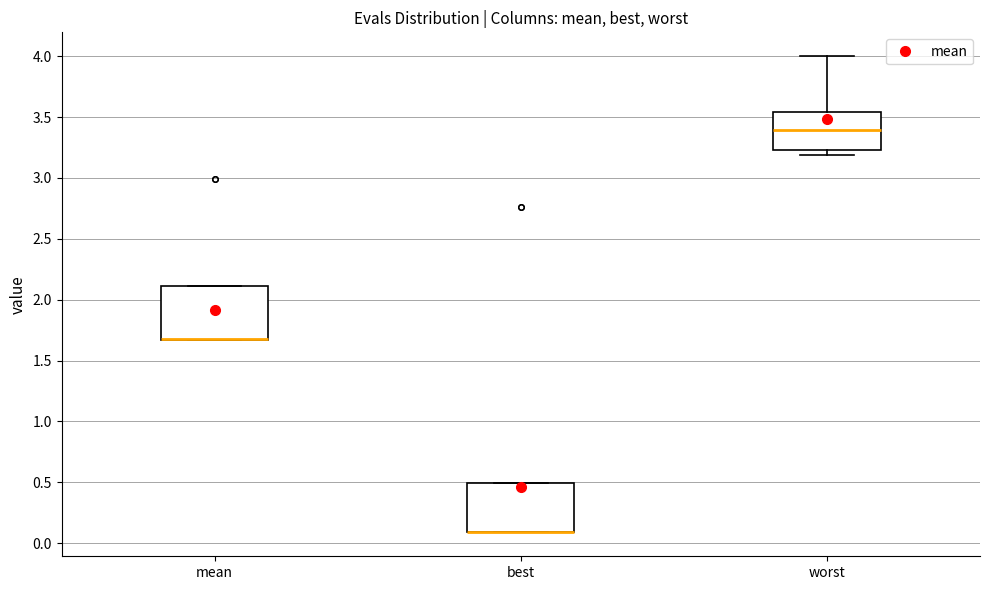

Reading left to right, transcribe this box plot: for each box, give where its median line is, the range the box spans, and where its two whiskers end, as read against the y-axis. The values are not printed on the chart, so give them approximately, as read against the axis.

mean: median 1.70 (drawn on the box's lower edge), box 1.65 to 2.10, whiskers 1.65 to 2.10
best: median 0.10 (drawn on the box's lower edge), box 0.10 to 0.50, whiskers 0.10 to 0.50
worst: median 3.40, box 3.25 to 3.55, whiskers 3.20 to 4.00